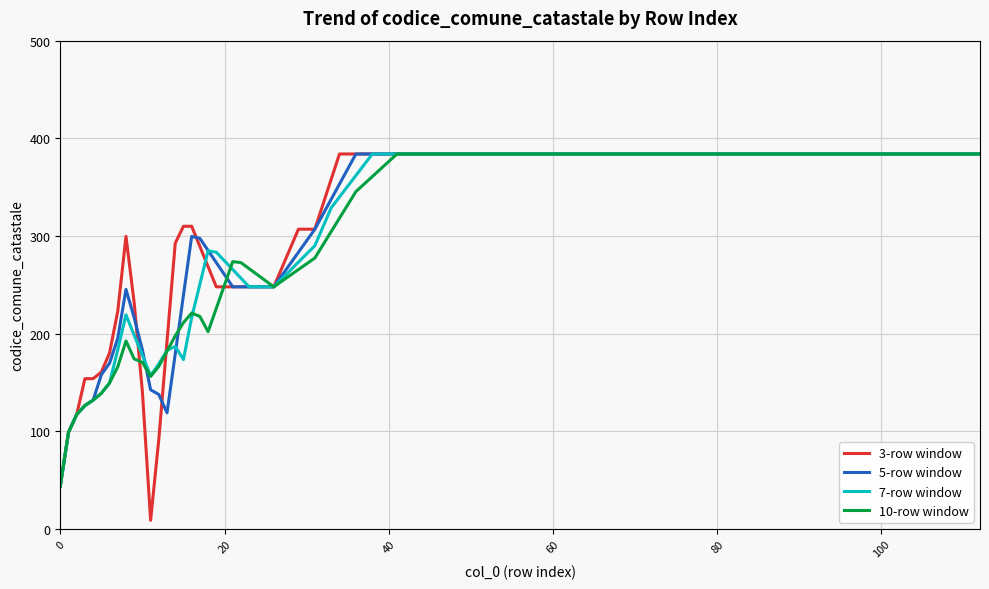

What is the lowest value of the 7-row window series?

44.0